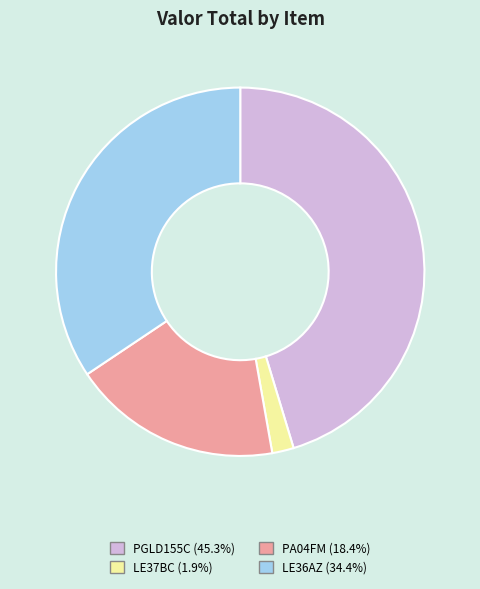

What is the ratio of the value at LE37BC to the value at PA04FM?

0.1